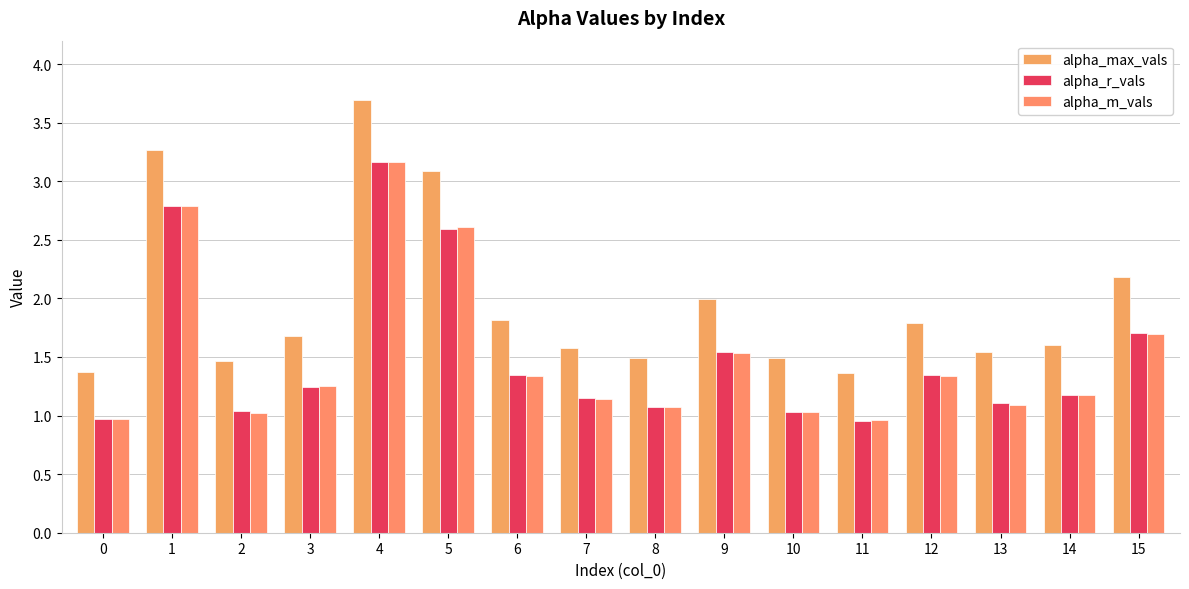

What are all the series names shown in the legend?

alpha_max_vals, alpha_r_vals, alpha_m_vals